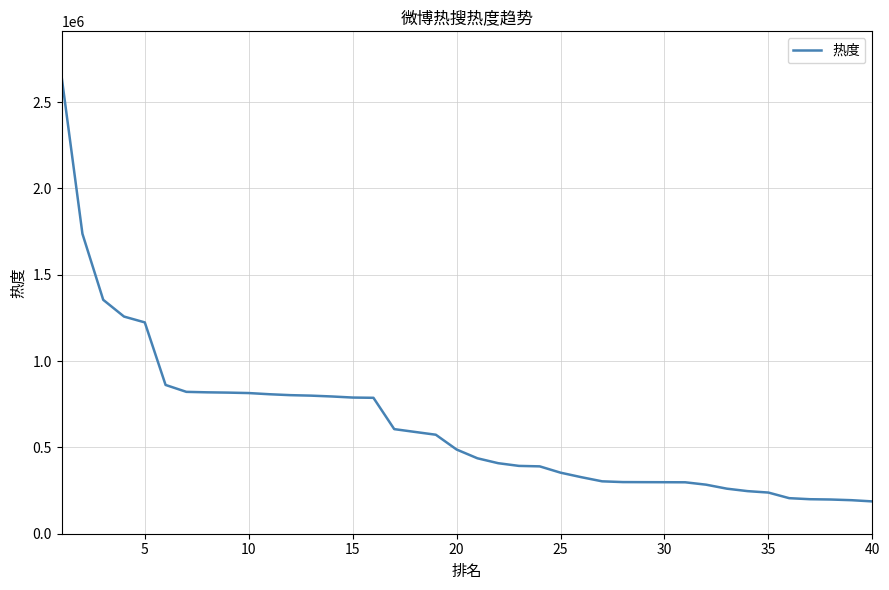

What is the minimum value shown in the chart?

187168